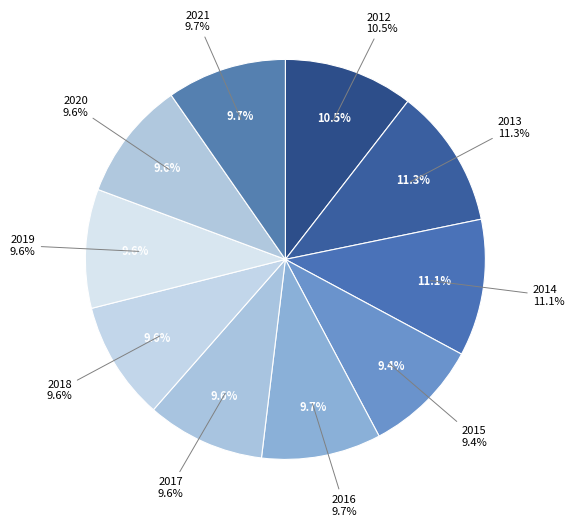

To the nearest percent, what percentage of the pie is 2020?

10%